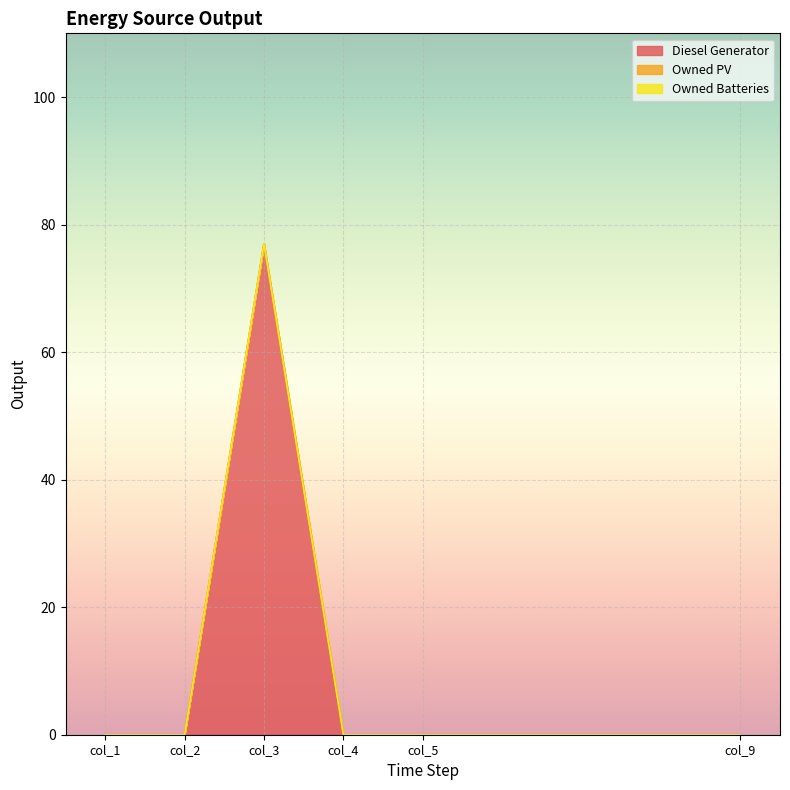

True or false: Owned PV has more than 1 interior local peaks.

False